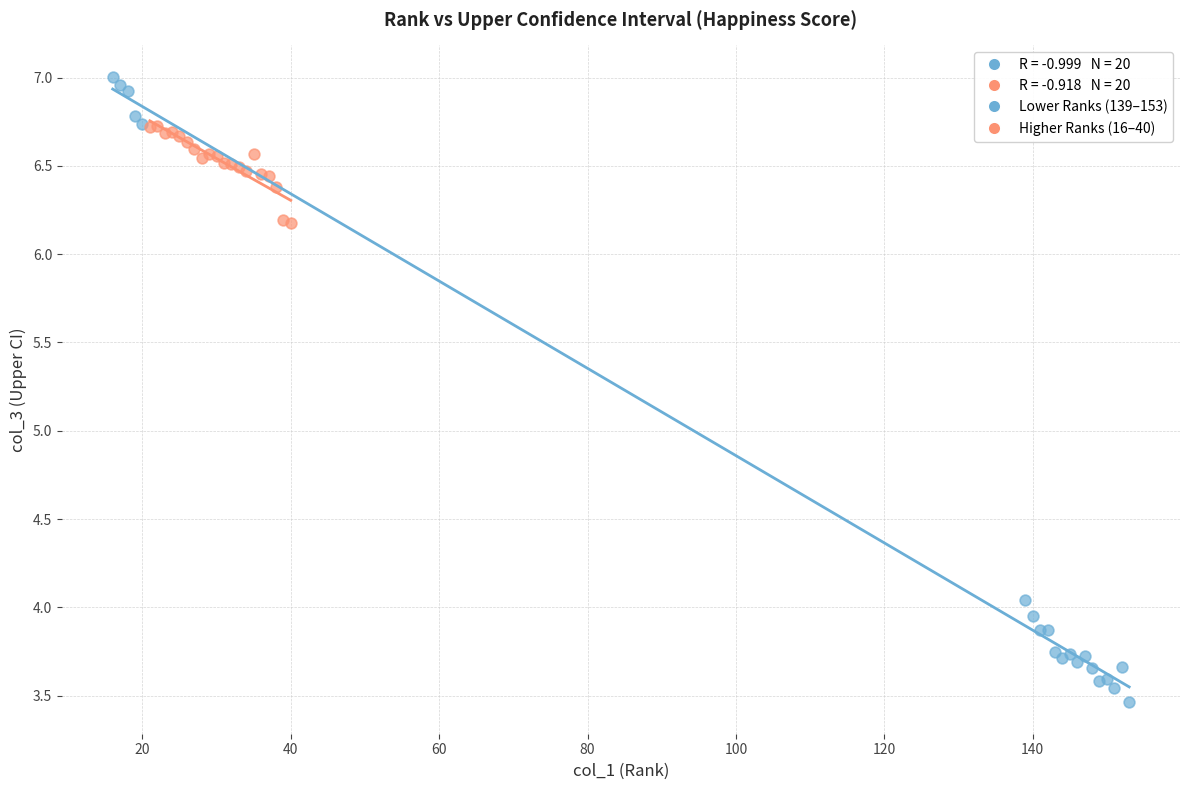

Which series contains the lowest Y value?

Lower Ranks (139–153)